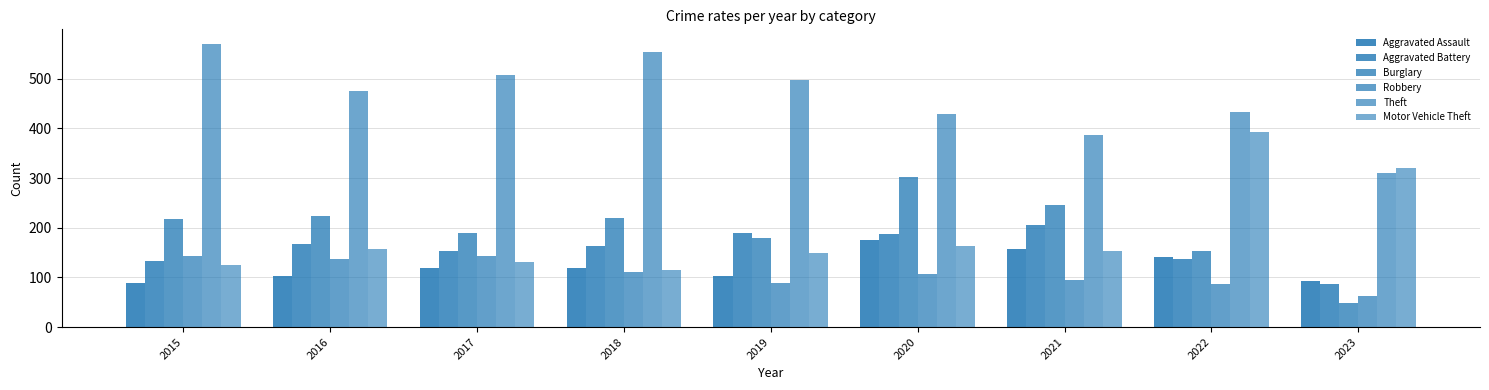

How many distinct data groups are displayed?

6